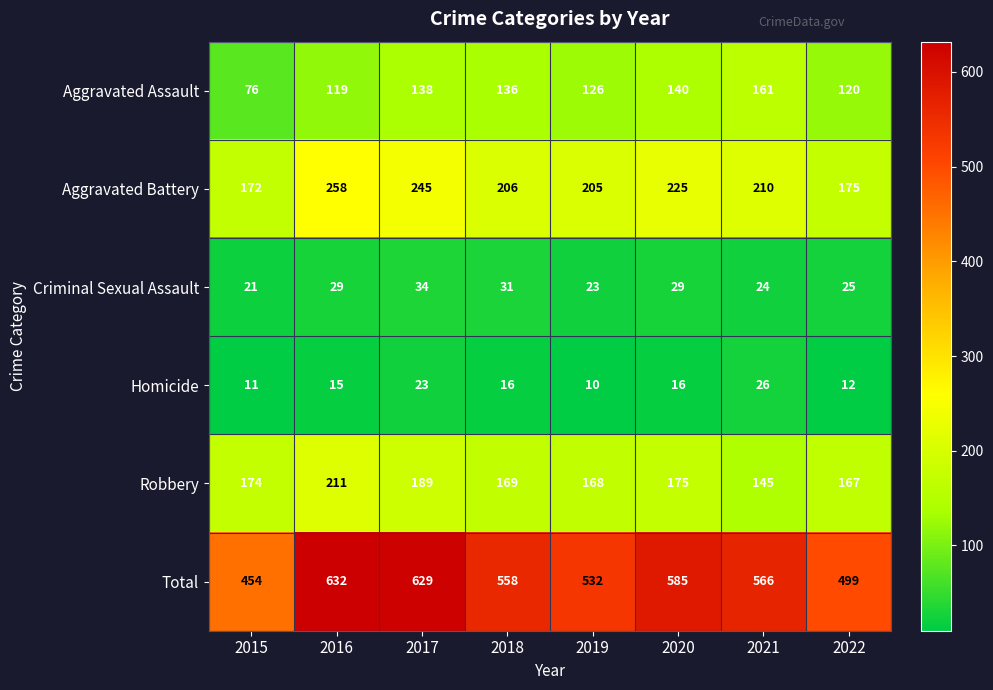

What is the sum of all Homicide values?

129